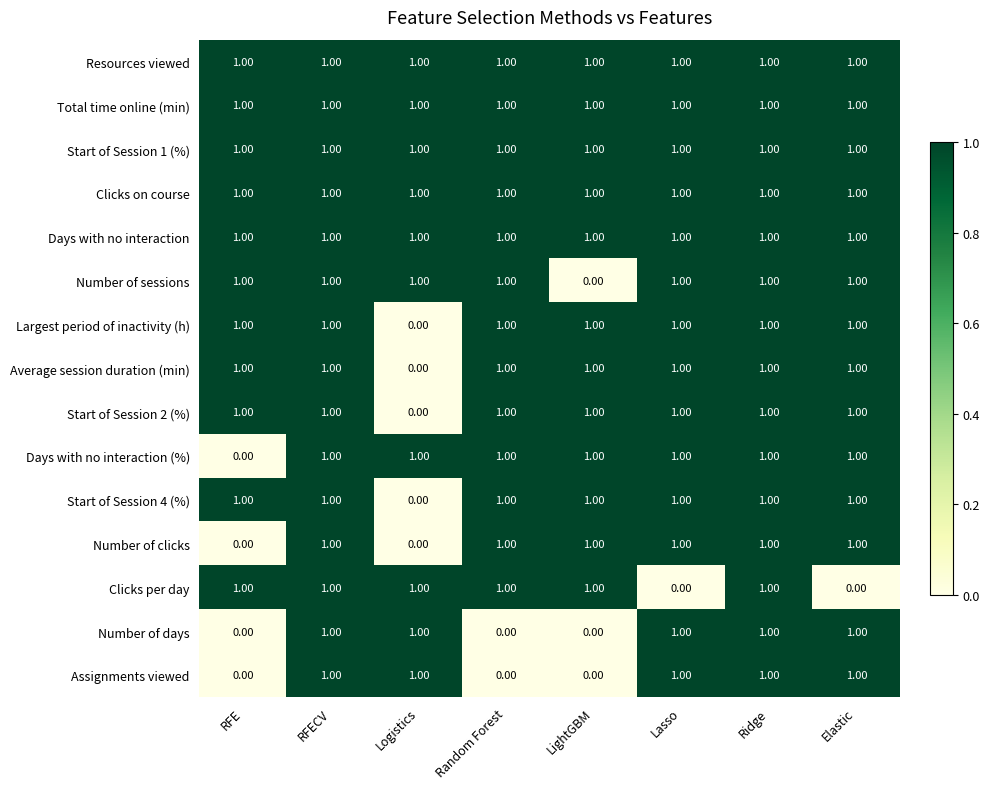

Which series changed the most between Lasso and Ridge?

Clicks per day